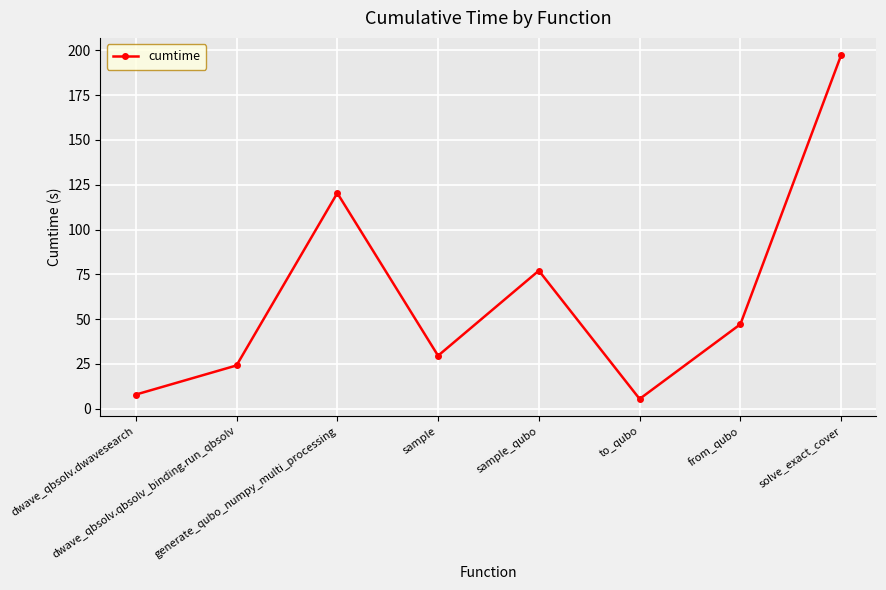

What is the difference between the maximum and minimum values?

191.9